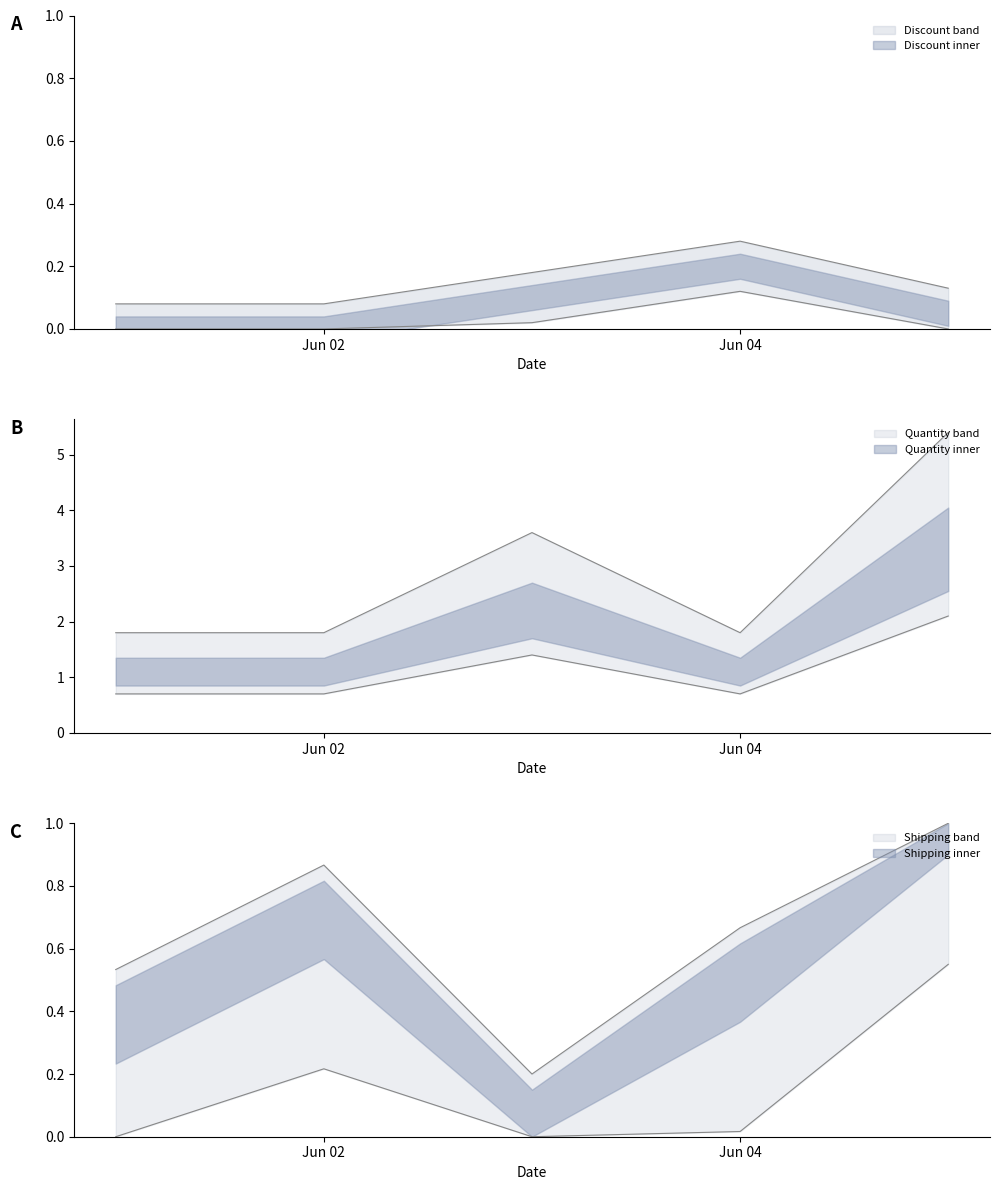

What is the difference between the maximum and second lowest values in the Discount series?

0.2